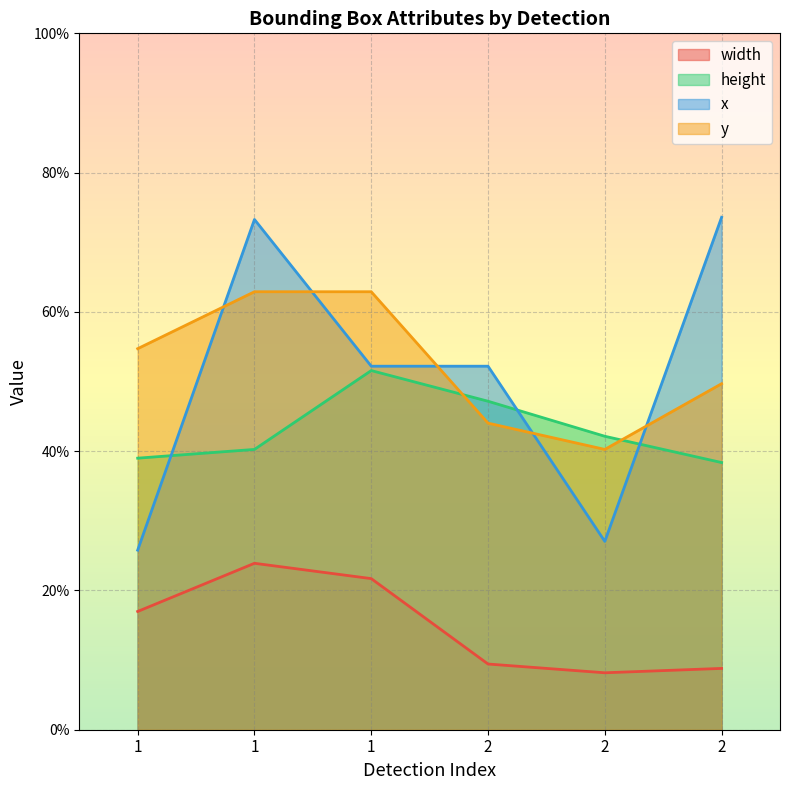

Where is x nearest to the value 0?

1